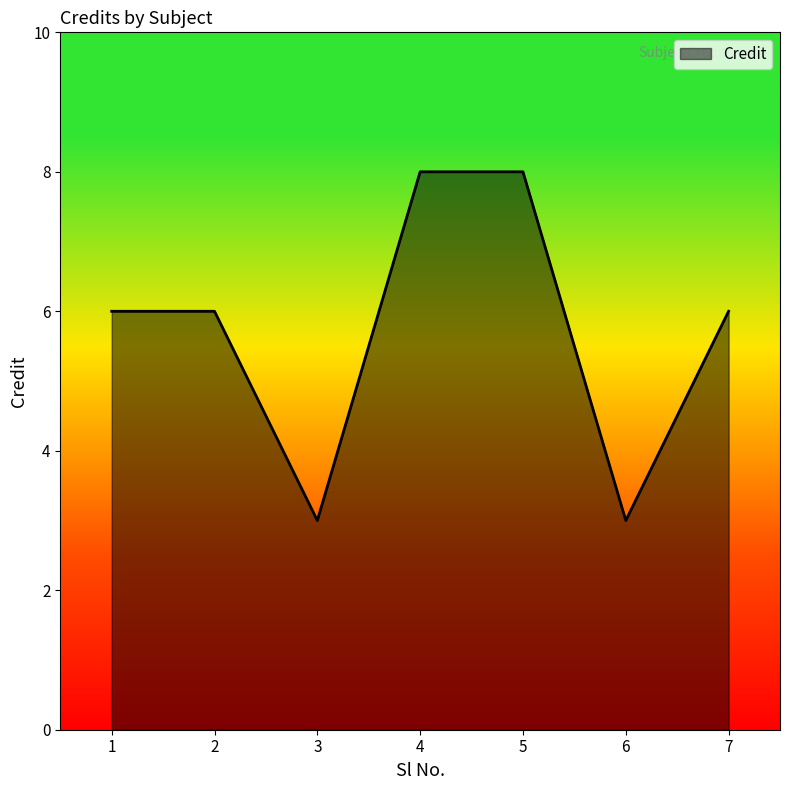

What is the difference between the values at 7 and 5?

2